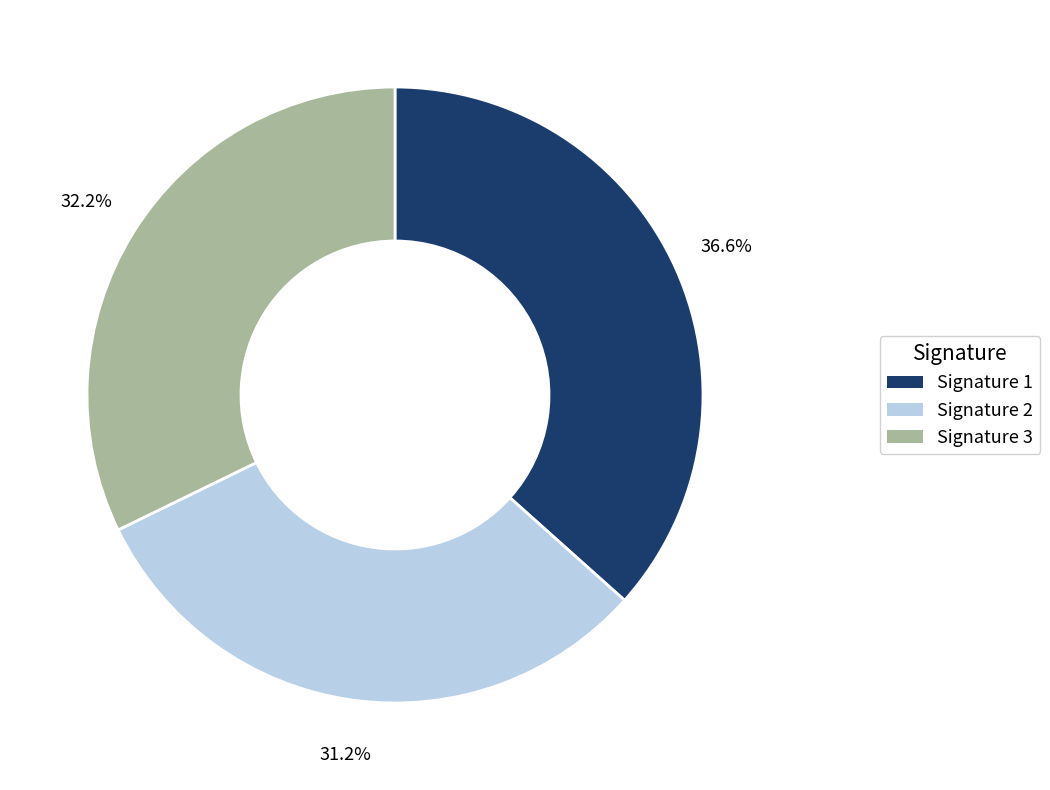

Does any single category account for the majority?

No